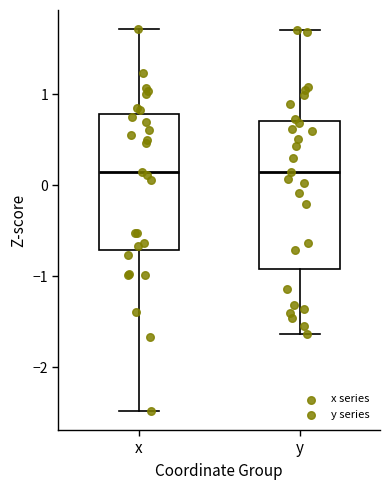

Where does the lower whisker of the box for y end on the y-axis? The values are not printed on the chart, so give them approximately, as read against the axis.

-1.6